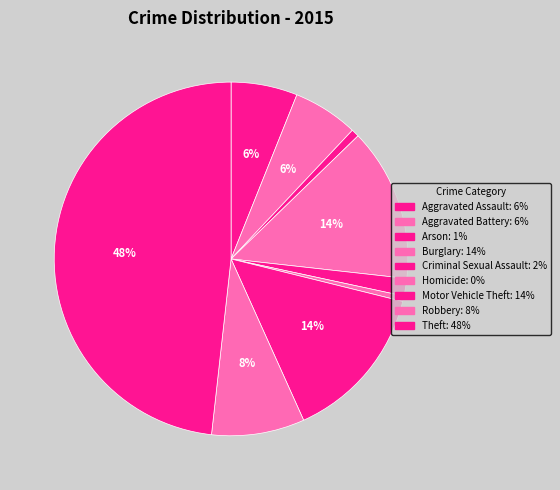

Is it true that Theft is 55% of the pie?

False